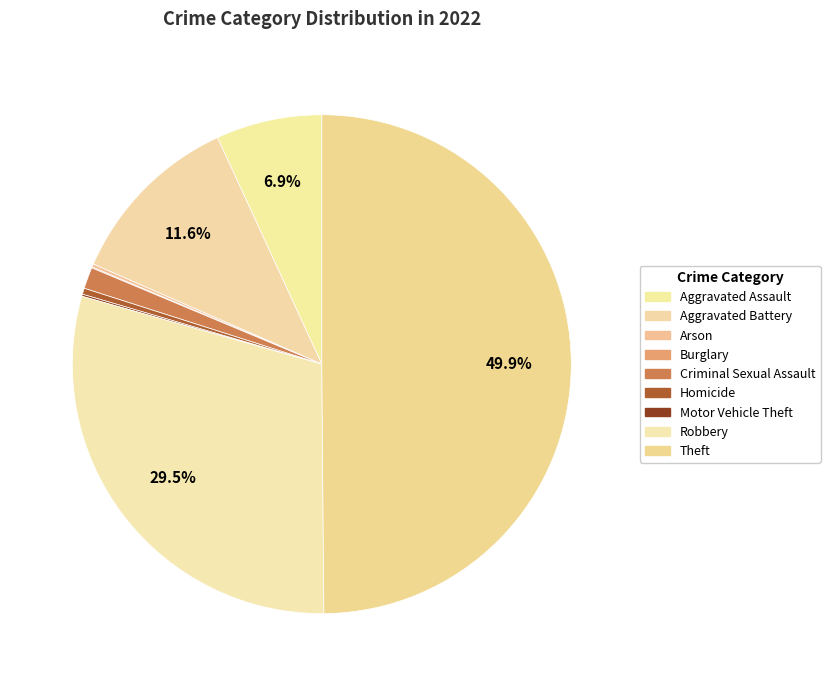

What percentage do Aggravated Battery and Motor Vehicle Theft together represent?

11.7%